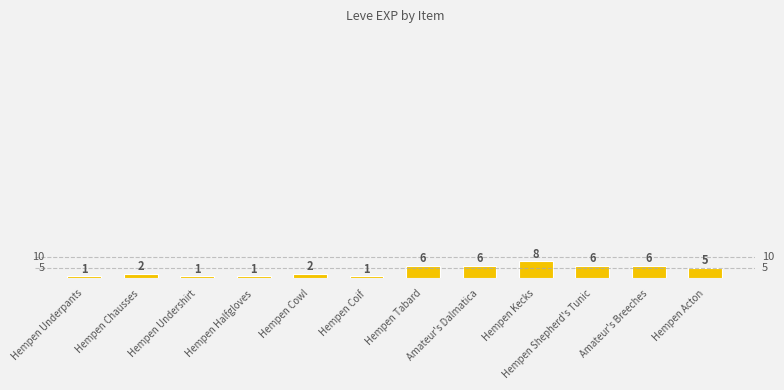

What is the label of the 3rd bar from the left?

Hempen Undershirt